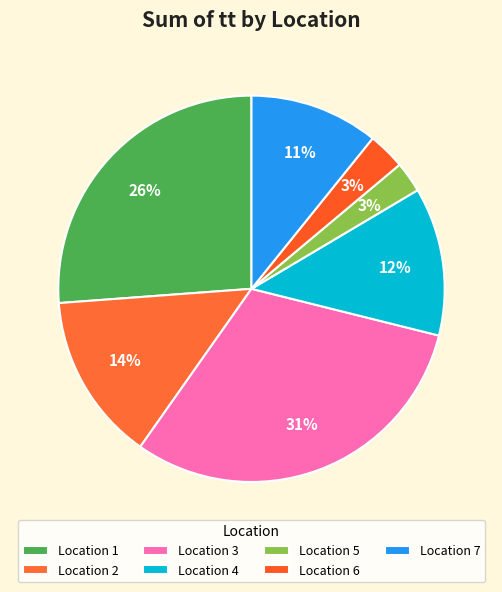

How many segments does this pie chart have?

7